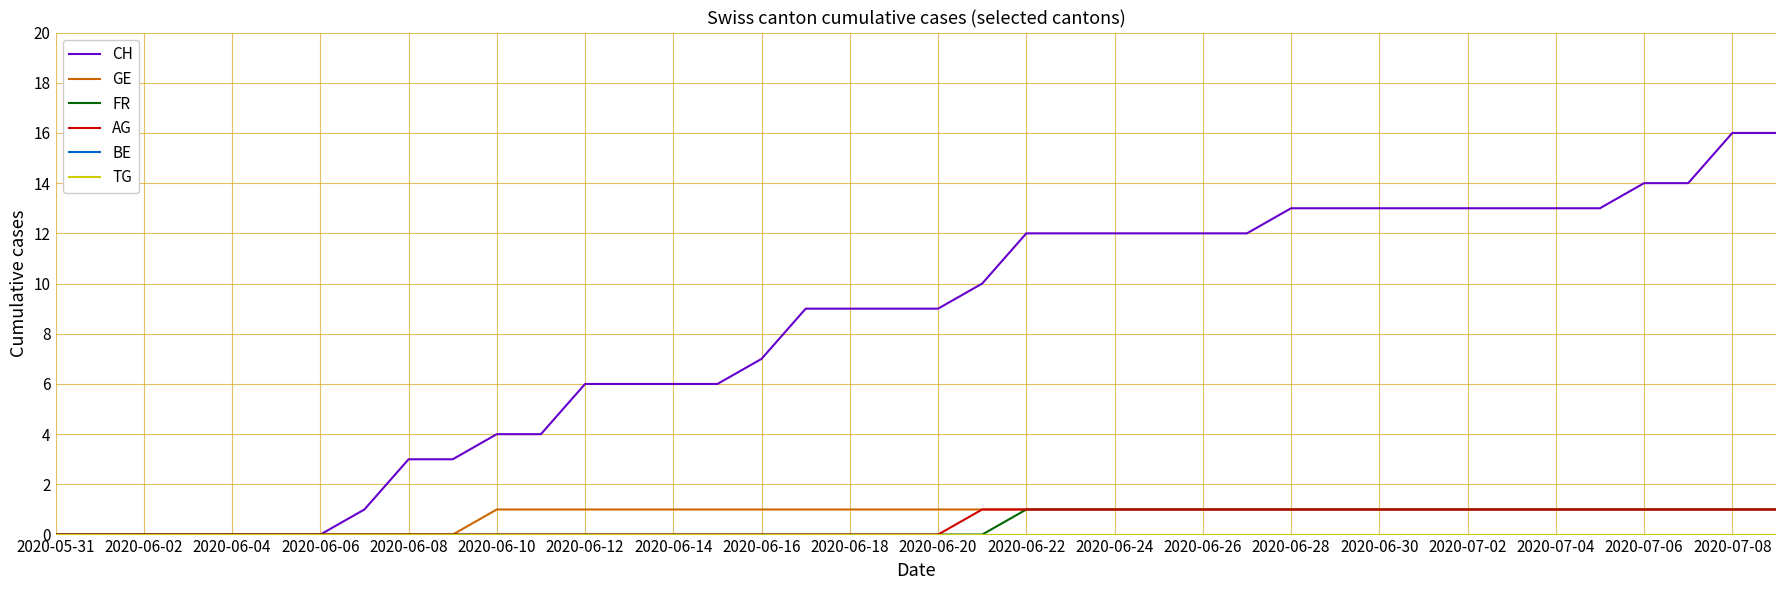

Which category has the lowest value across all series?

2020-05-31